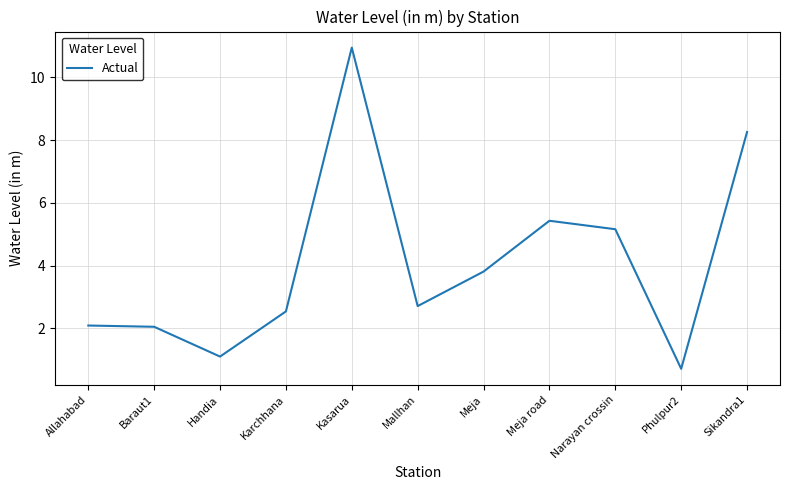

Is it true that the value at Karchhana is 0.8?

False